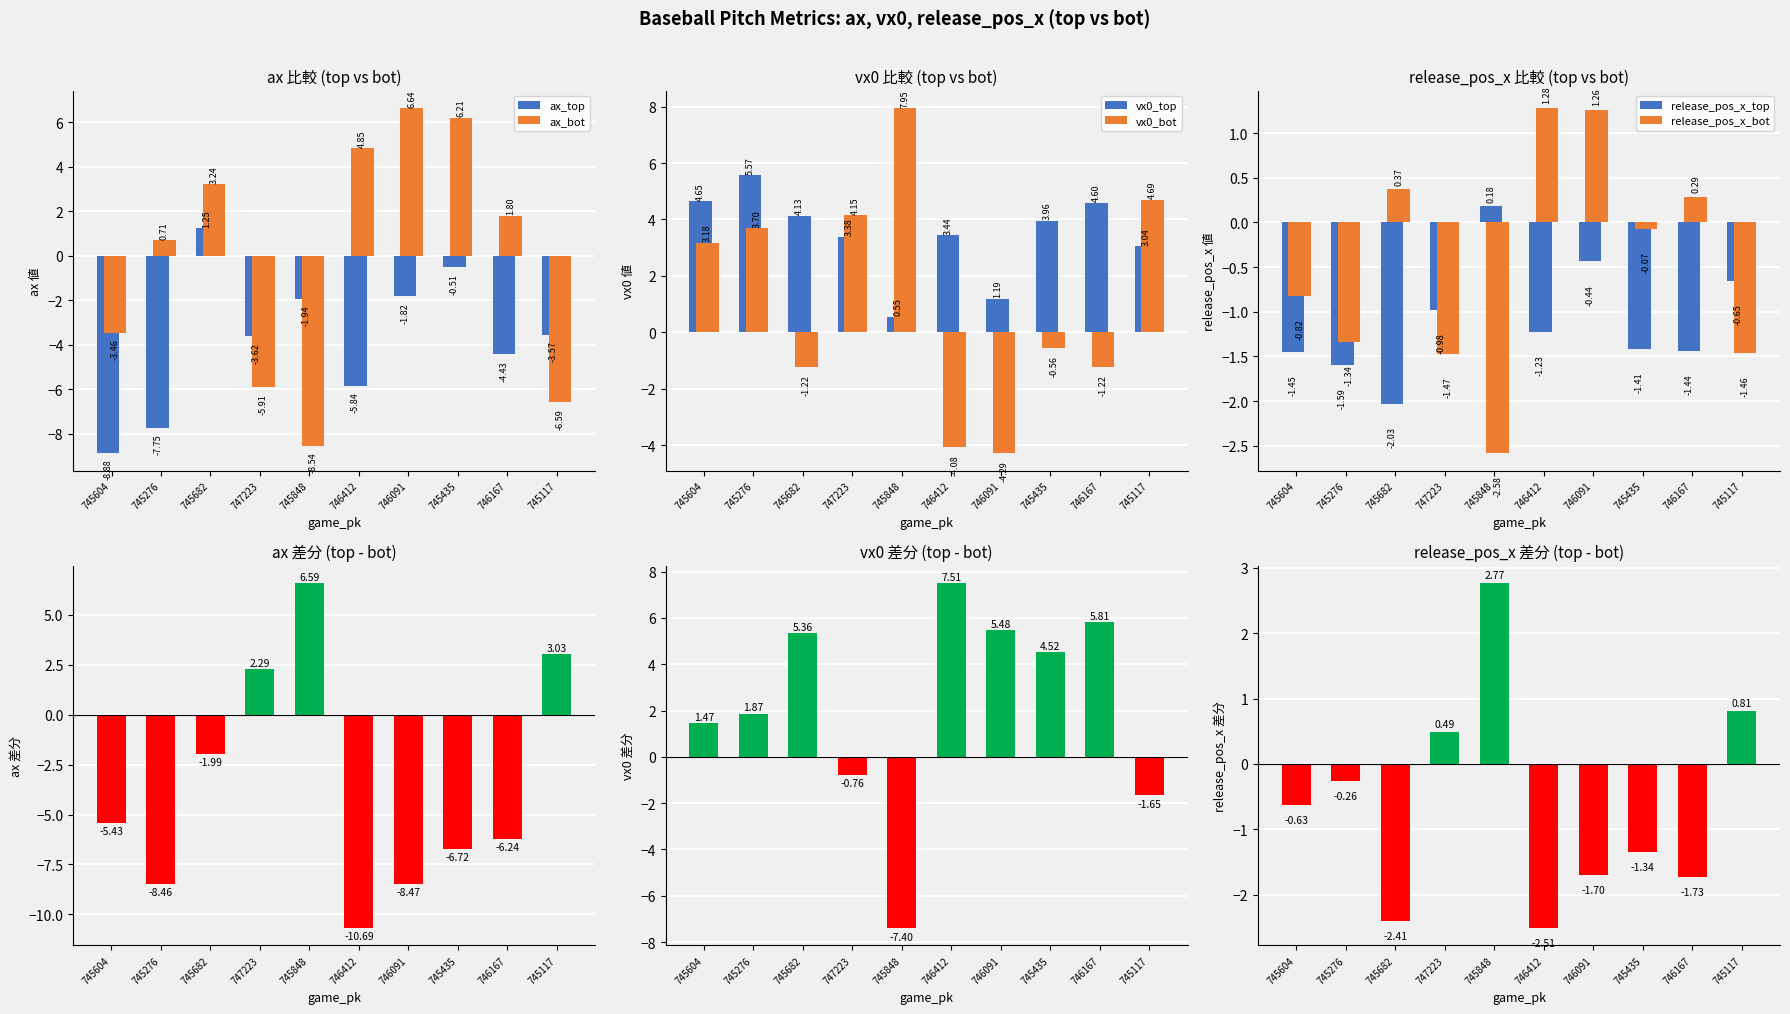

What is the value of the ax_top bar at the 2nd from the left?

-7.8